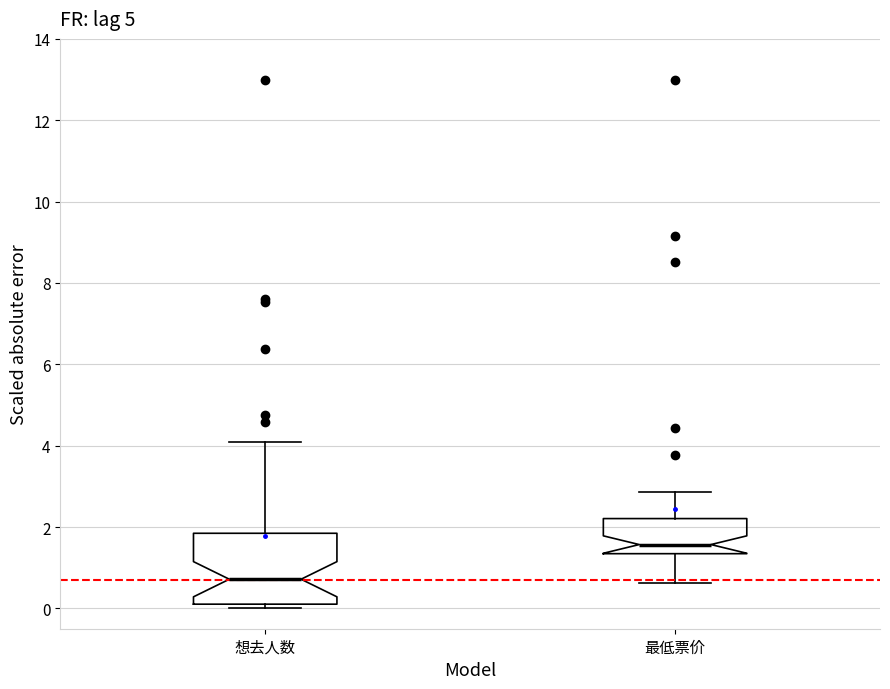

Reading left to right, transcribe this box plot: for each box, give where its median line is, the range the box spans, and where its two whiskers end, as read against the y-axis. The values are not printed on the chart, so give them approximately, as read against the axis.

想去人数: median 0.8, box 0.2 to 1.8, whiskers 0.0 to 4.0
最低票价: median 1.6, box 1.4 to 2.2, whiskers 0.6 to 2.8